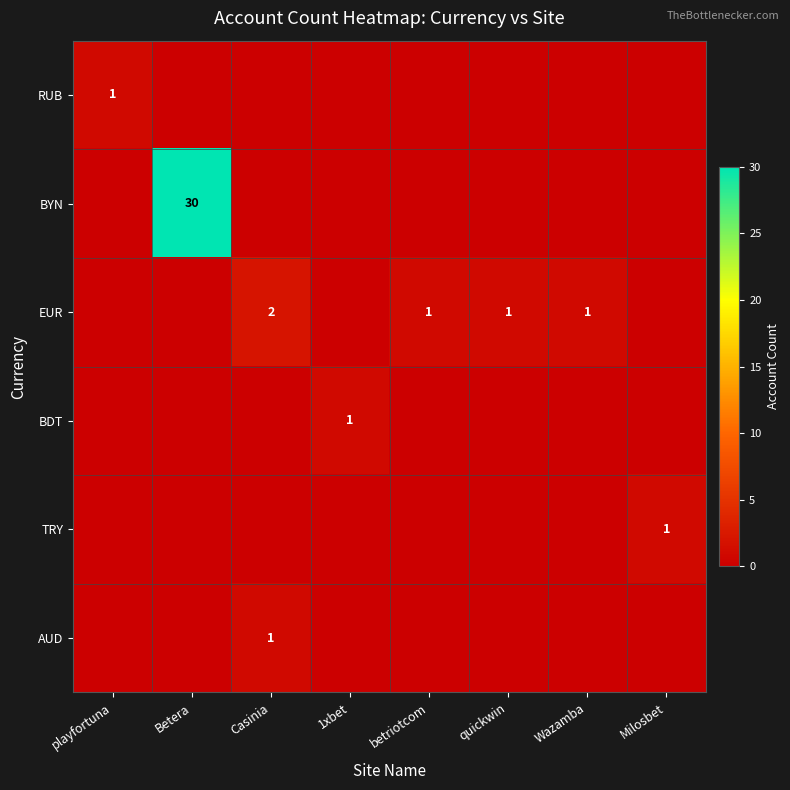

The EUR series shows 1 at quickwin. True or false?

True